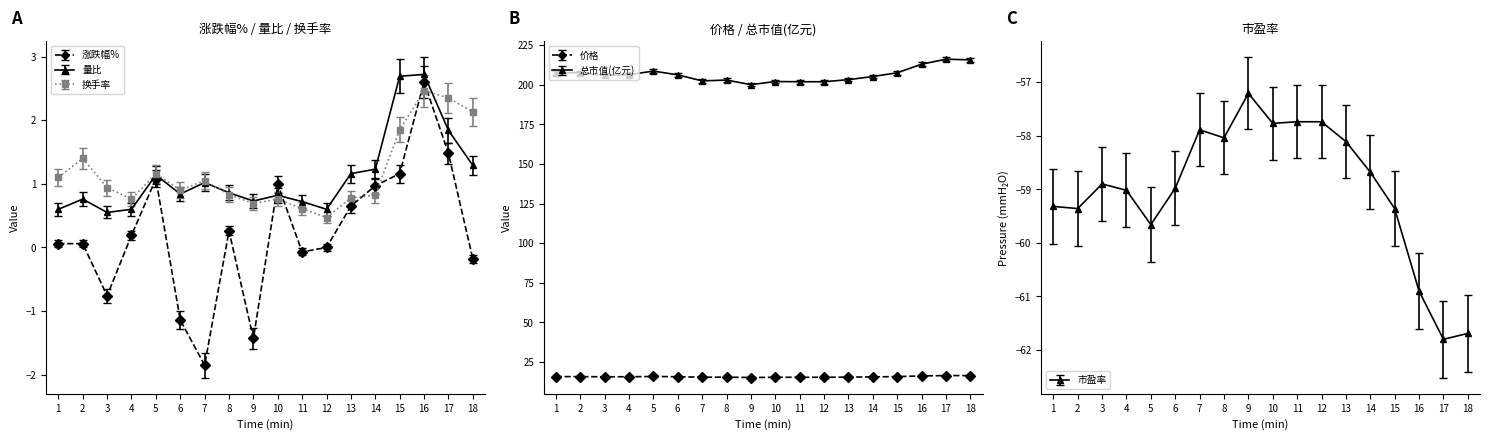

True or false: 换手率 has more than 1 points higher than both neighbors.

True